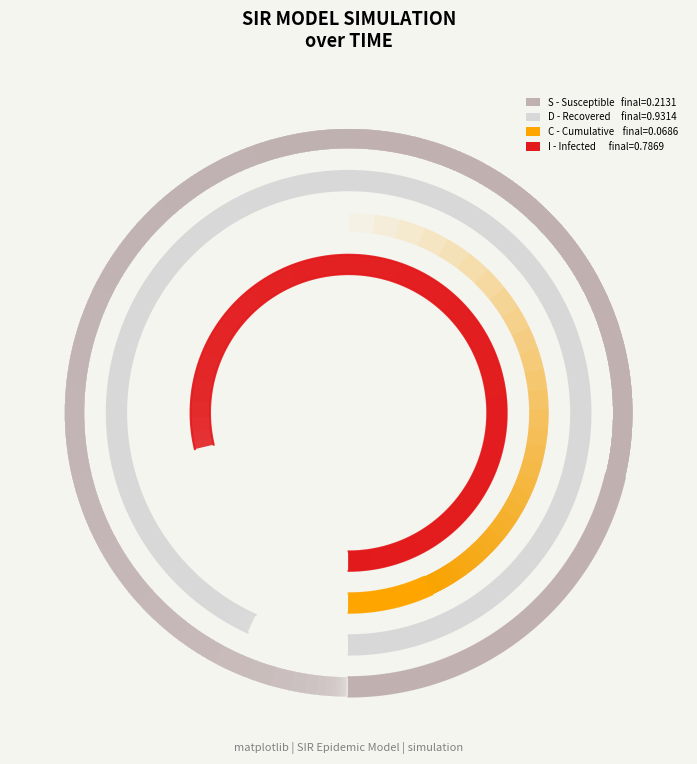

What is the difference between the maximum and minimum values in the C series?

0.4